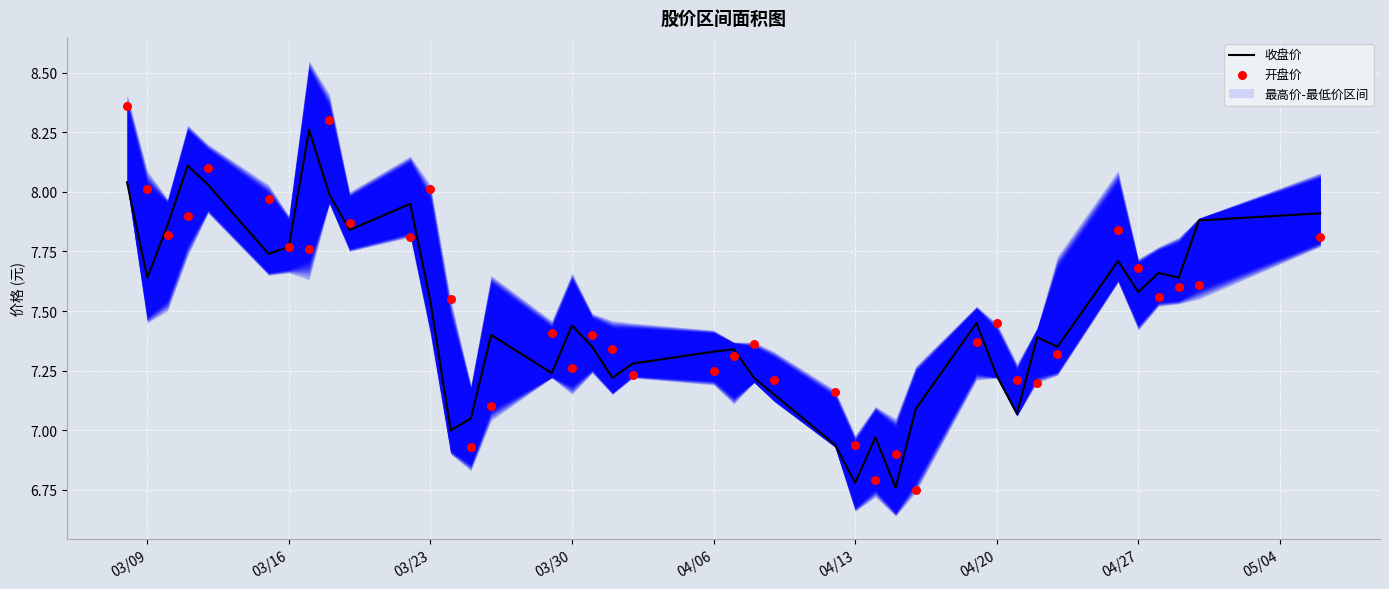

Is it true that 收盘价 equals 4.2 at 04/06?

False